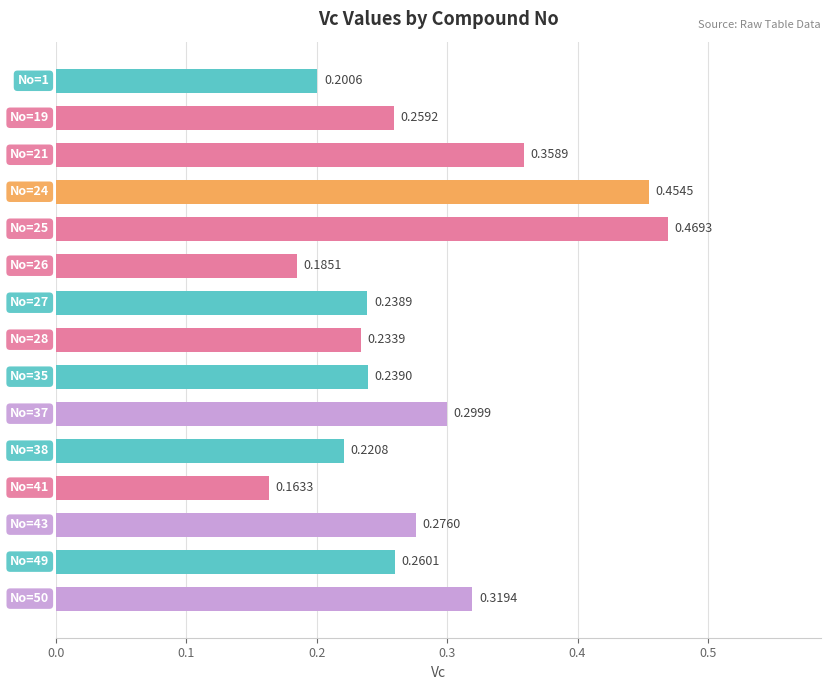

What is the sum of all values?

4.2